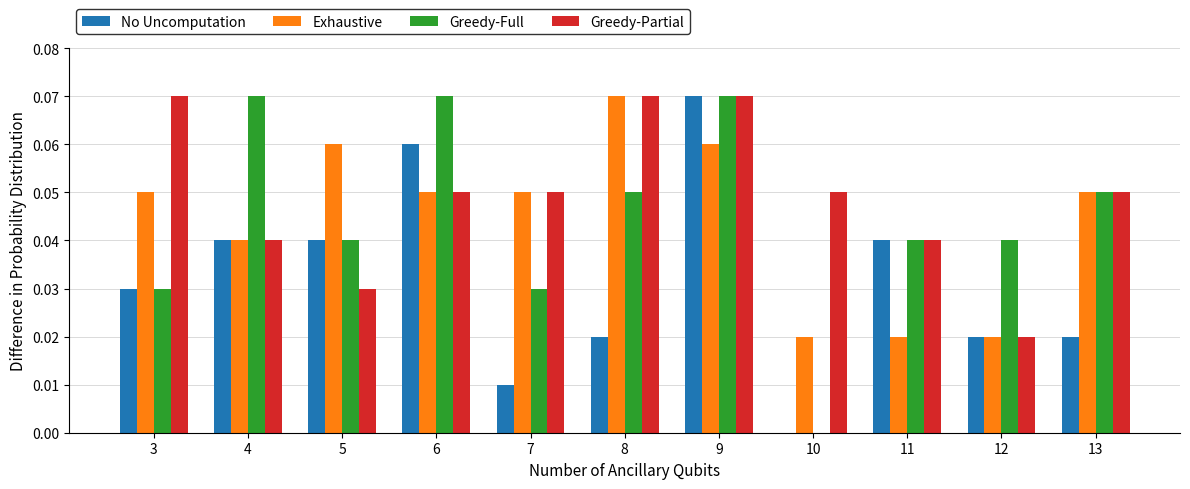

Which series changed the most between 8 and 11?

Exhaustive